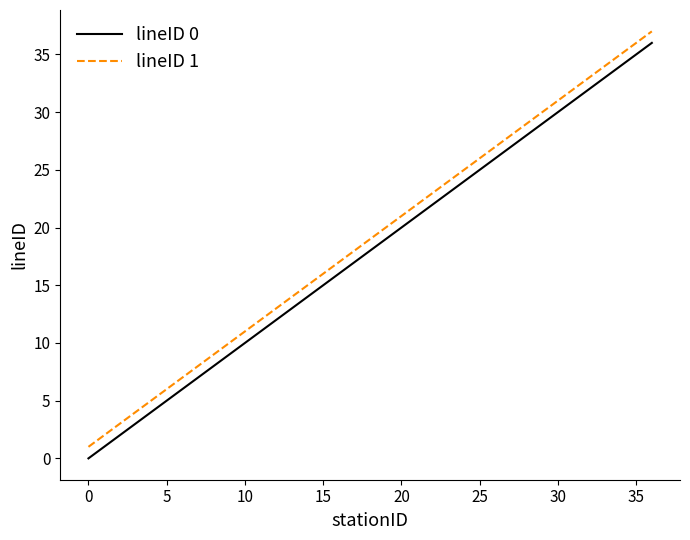

What is the maximum value shown in the chart?

37